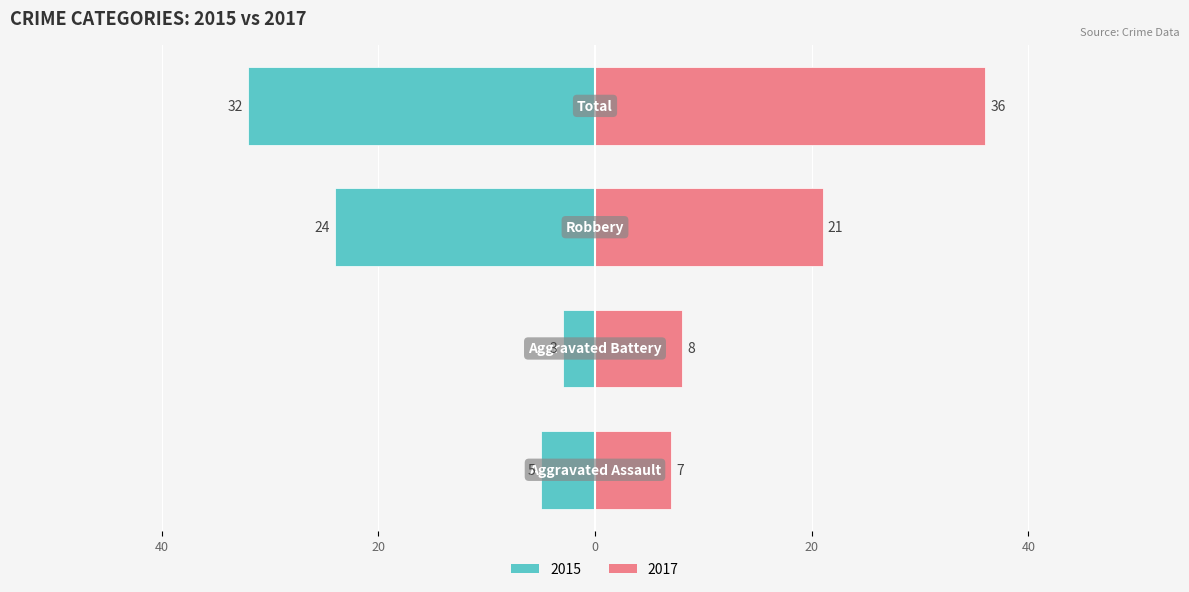

At which category is the sum across all series the highest?

Total